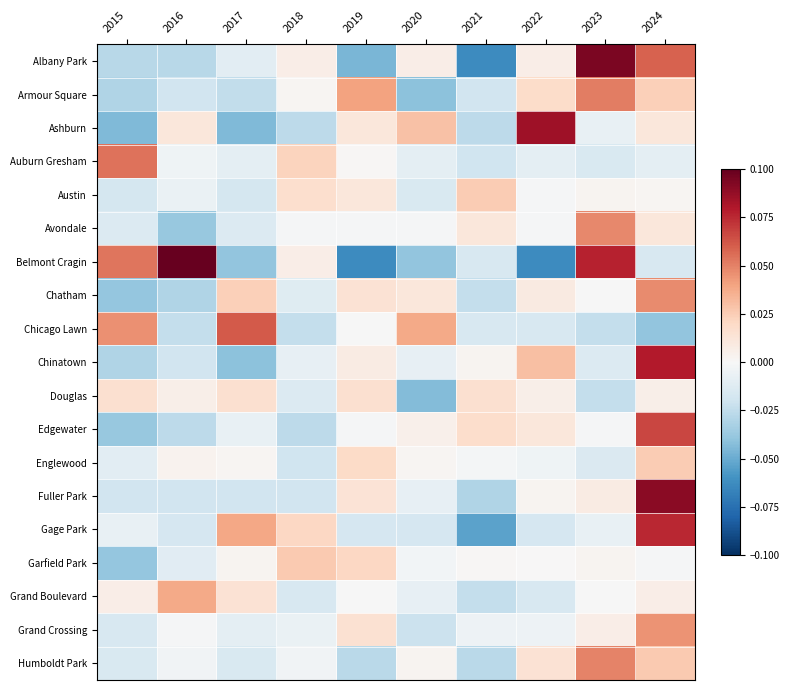

What is the spread (max minus min) of values at 2018?

0.1